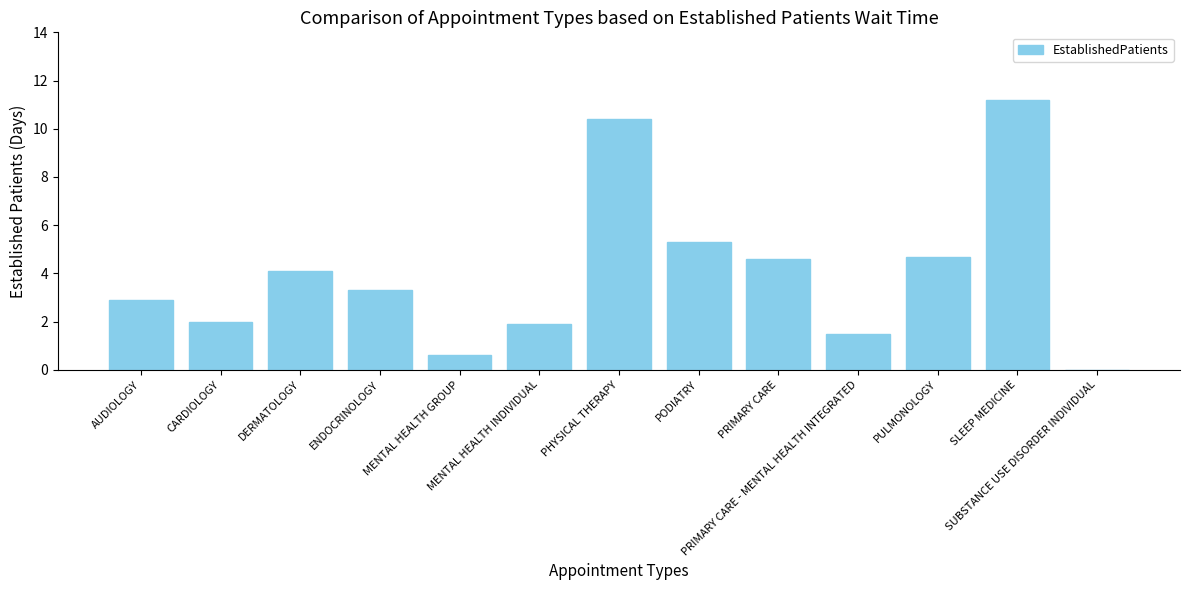

How many positive values are there?

12